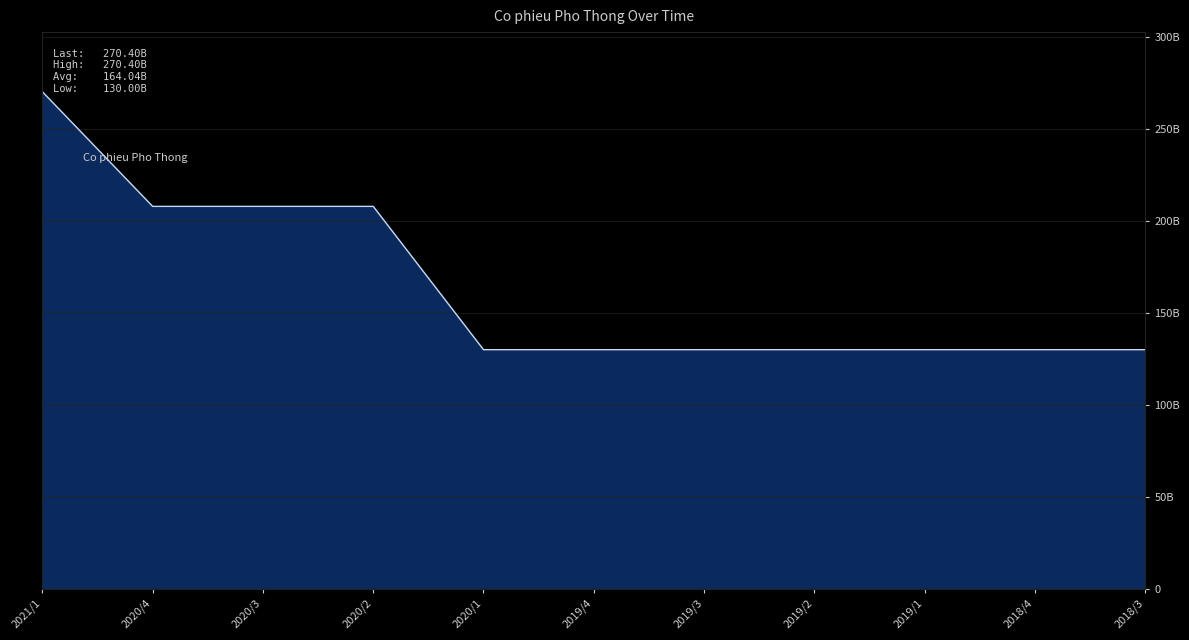

Which category has the highest value across all series?

2021/1